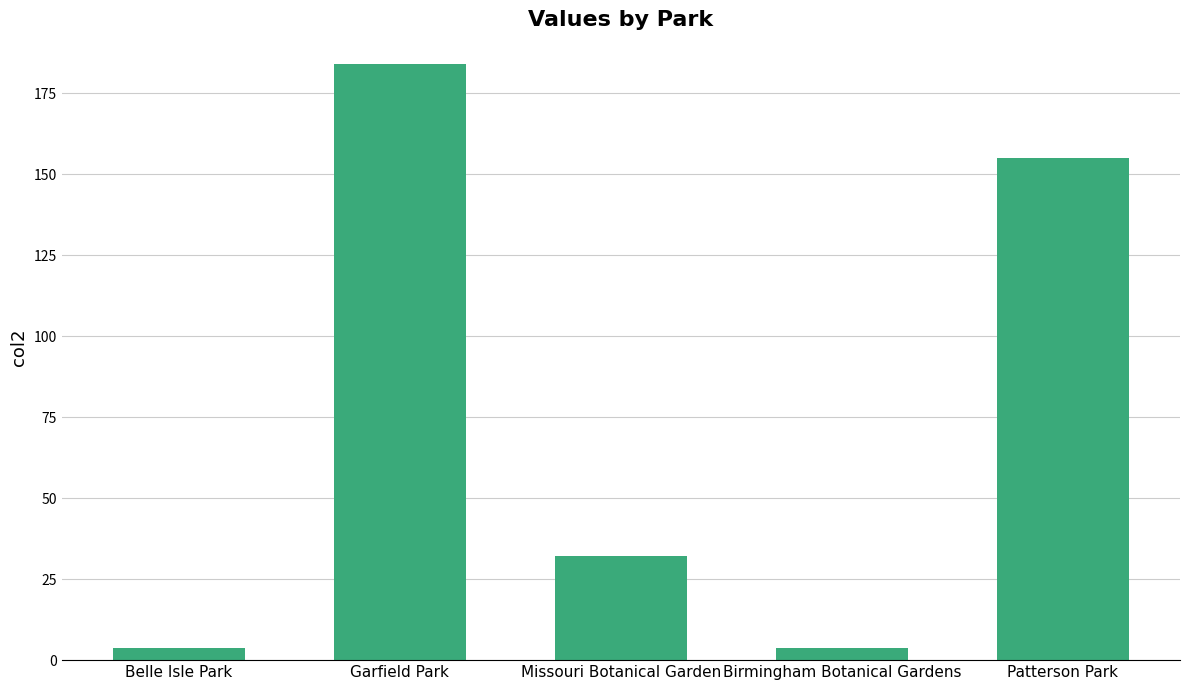

How many data points does each series have?

5